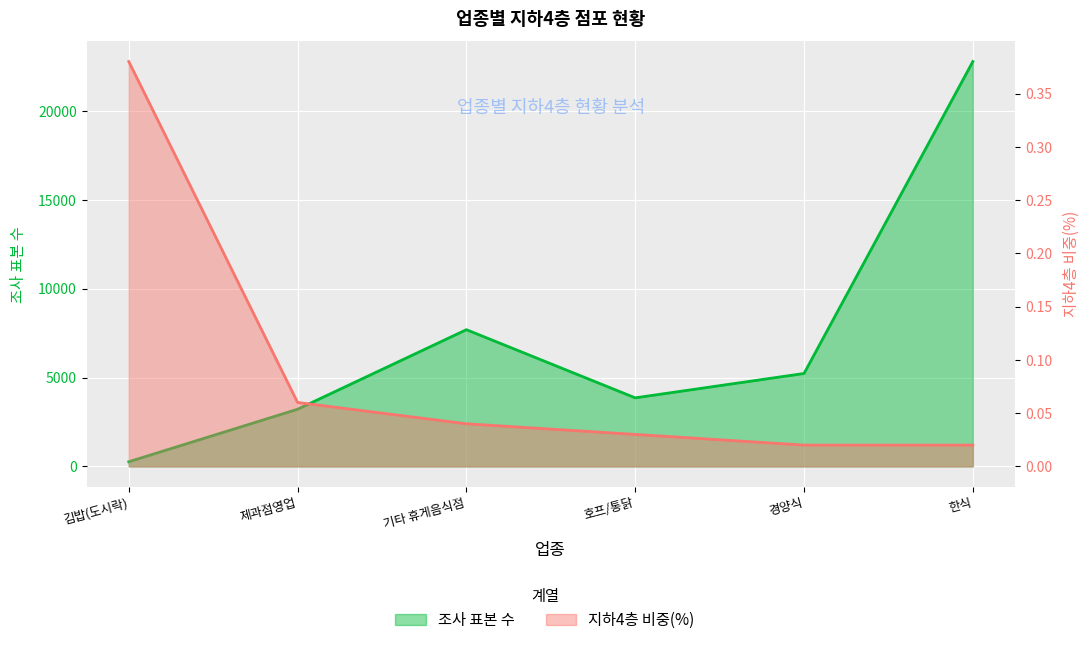

At which label is 조사 표본 수 closest to 11517?

기타 휴게음식점